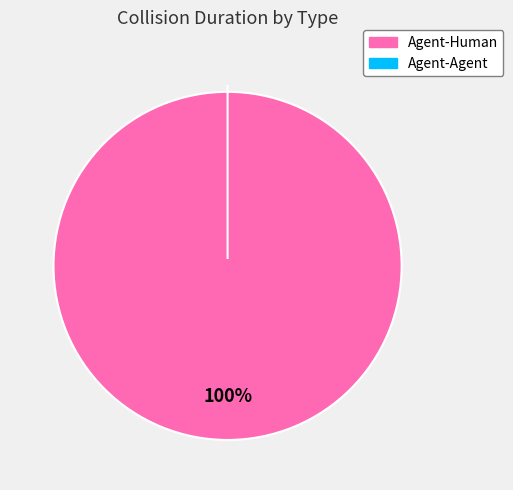

True or false: Agent-Human accounts for 100% of the total.

True